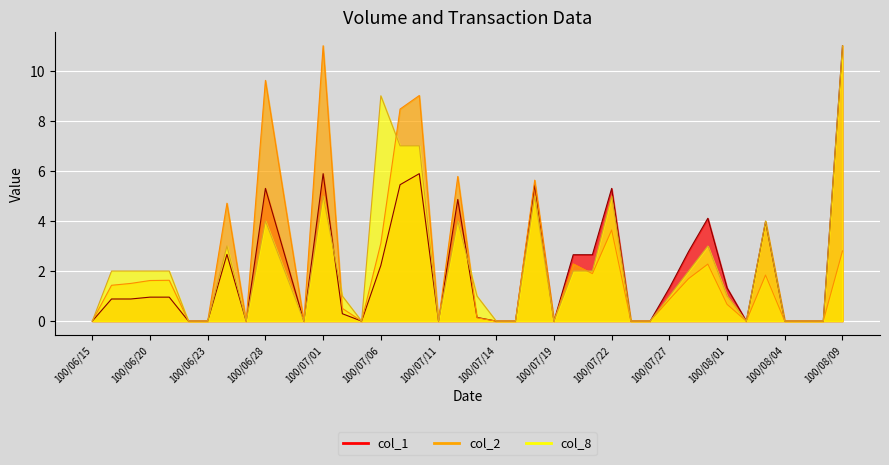

Reading left to right, what are all the values shown in this chart?

col_1: 100/06/15=0.0	100/06/16=0.9	100/06/17=0.9	100/06/20=1.0	100/06/21=1.0	100/06/22=0.0	100/06/23=0.0	100/06/24=2.7	100/06/27=0.0	100/06/28=5.3	100/06/29=2.7	100/06/30=0.0	100/07/01=5.9	100/07/04=0.3	100/07/05=0.0	100/07/06=2.2	100/07/07=5.4	100/07/08=5.9	100/07/11=0.0	100/07/12=4.9	100/07/13=0.1	100/07/14=0.0	100/07/15=0.0	100/07/18=5.4	100/07/19=0.0	100/07/20=2.7	100/07/21=2.7	100/07/22=5.3	100/07/25=0.0	100/07/26=0.0	100/07/27=1.3	100/07/28=2.8	100/07/29=4.1	100/08/01=1.3	100/08/02=0.0	100/08/03=4.0	100/08/04=0.0	100/08/05=0.0	100/08/08=0.0	100/08/09=11.0
col_2: 100/06/15=0.0	100/06/16=1.4	100/06/17=1.5	100/06/20=1.6	100/06/21=1.6	100/06/22=0.0	100/06/23=0.0	100/06/24=4.7	100/06/27=0.0	100/06/28=9.6	100/06/29=4.8	100/06/30=0.0	100/07/01=11.0	100/07/04=0.5	100/07/05=0.0	100/07/06=3.1	100/07/07=8.5	100/07/08=9.0	100/07/11=0.0	100/07/12=5.8	100/07/13=0.1	100/07/14=0.0	100/07/15=0.0	100/07/18=5.6	100/07/19=0.0	100/07/20=2.3	100/07/21=1.9	100/07/22=3.6	100/07/25=0.0	100/07/26=0.0	100/07/27=0.9	100/07/28=1.7	100/07/29=2.3	100/08/01=0.7	100/08/02=0.0	100/08/03=1.8	100/08/04=0.0	100/08/05=0.0	100/08/08=0.0	100/08/09=2.8
col_8: 100/06/15=0.0	100/06/16=2.0	100/06/17=2.0	100/06/20=2.0	100/06/21=2.0	100/06/22=0.0	100/06/23=0.0	100/06/24=3.0	100/06/27=0.0	100/06/28=4.0	100/06/29=2.0	100/06/30=0.0	100/07/01=5.0	100/07/04=1.0	100/07/05=0.0	100/07/06=9.0	100/07/07=7.0	100/07/08=7.0	100/07/11=0.0	100/07/12=4.0	100/07/13=1.0	100/07/14=0.0	100/07/15=0.0	100/07/18=5.0	100/07/19=0.0	100/07/20=2.0	100/07/21=2.0	100/07/22=5.0	100/07/25=0.0	100/07/26=0.0	100/07/27=1.0	100/07/28=2.0	100/07/29=3.0	100/08/01=1.0	100/08/02=0.0	100/08/03=4.0	100/08/04=0.0	100/08/05=0.0	100/08/08=0.0	100/08/09=11.0